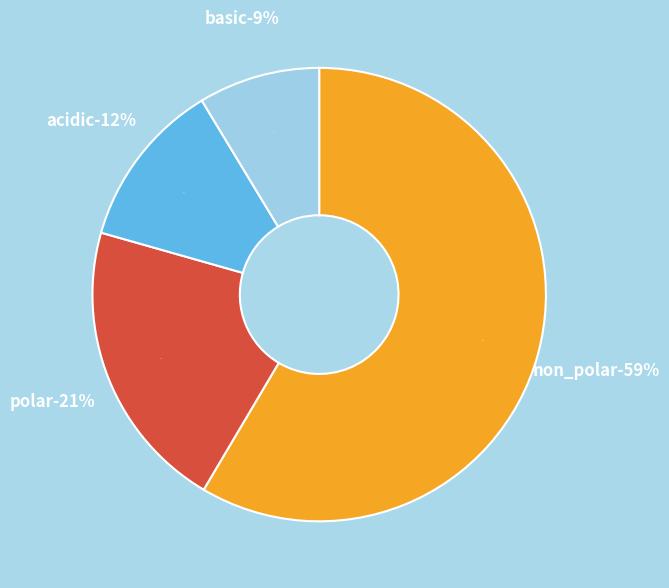

To the nearest percent, what percentage of the pie is acidic?

12%